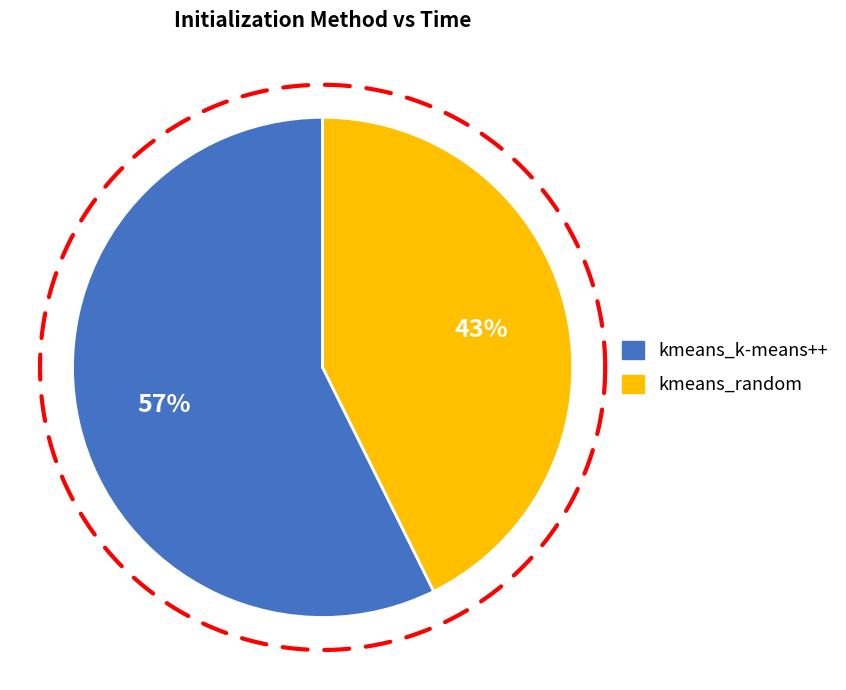

What is the change in value from kmeans_k-means++ to kmeans_random?

-0.8